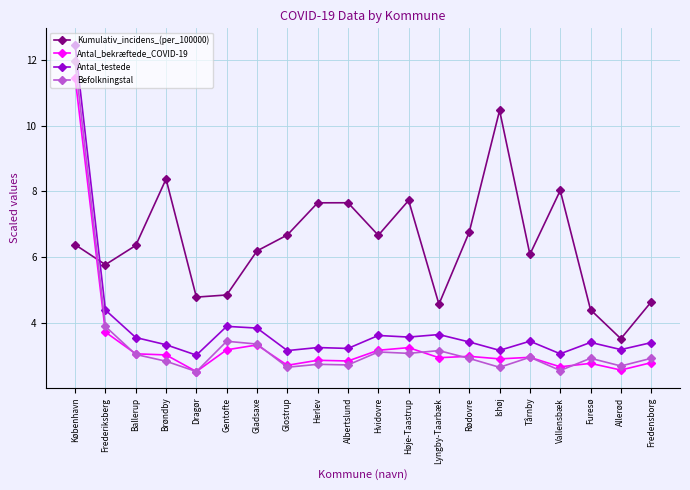

What is the spread (max minus min) of values at København?

6.1